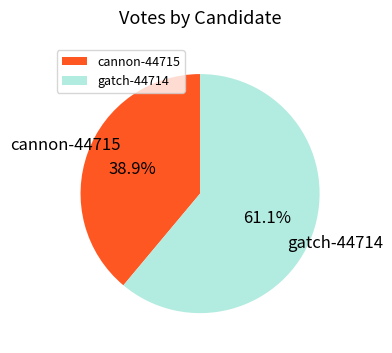

Is there a majority slice in this chart?

Yes